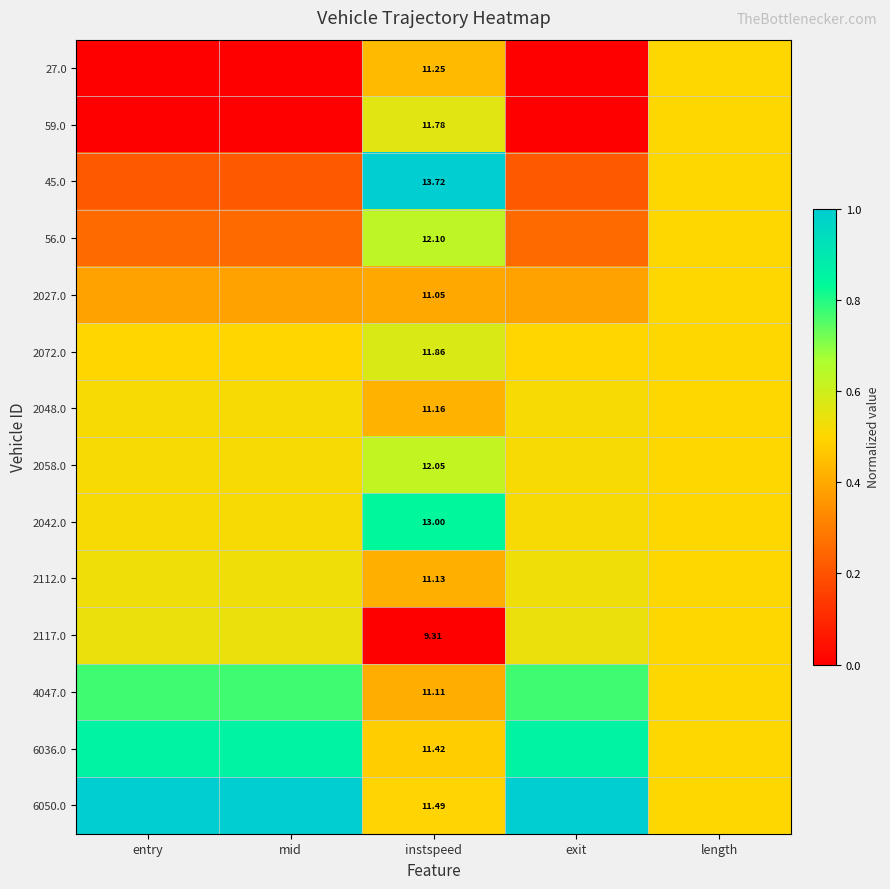

What is the spread (max minus min) of values at instspeed?

4.4